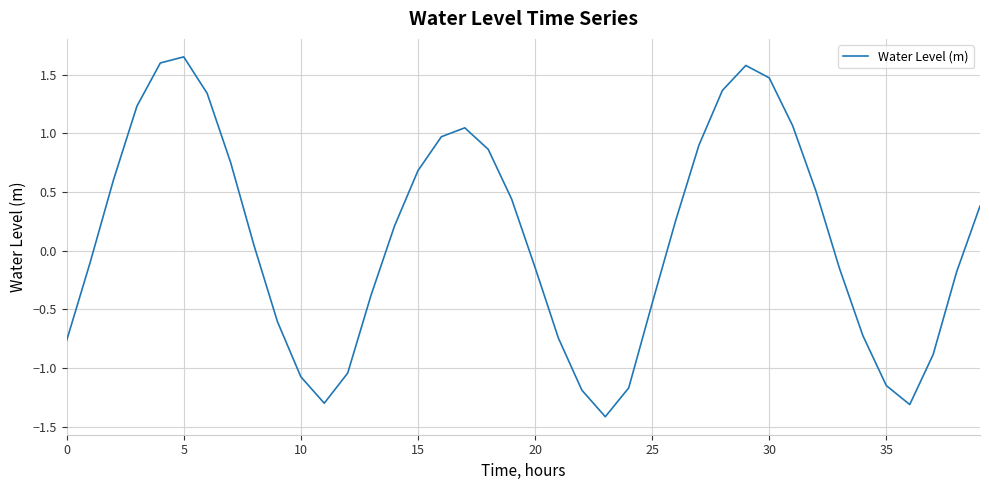

What is the minimum value shown in the chart?

-1.4